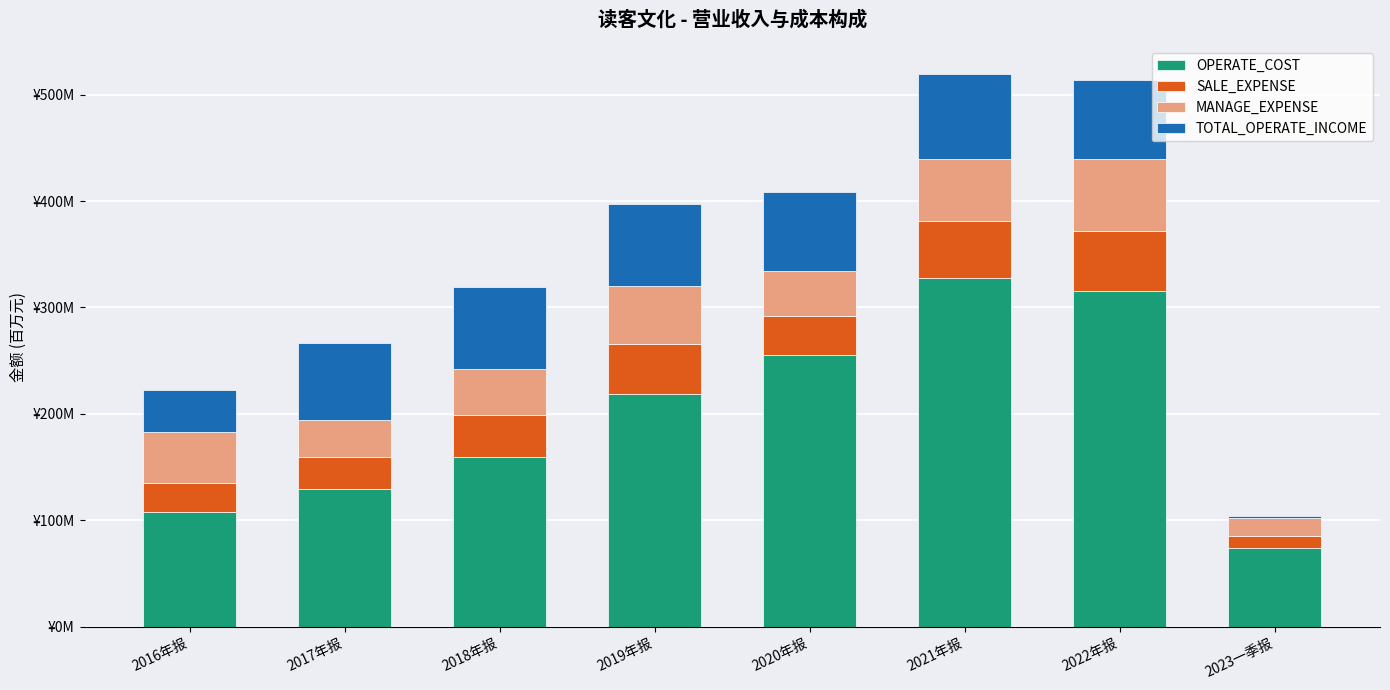

What is the sum of the SALE_EXPENSE values at 2023一季报 and 2019年报?

58.9